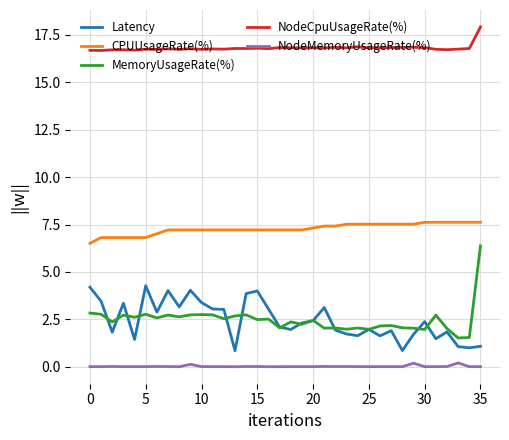

True or false: MemoryUsageRate(%) and NodeCpuUsageRate(%) intersect in this chart.

False